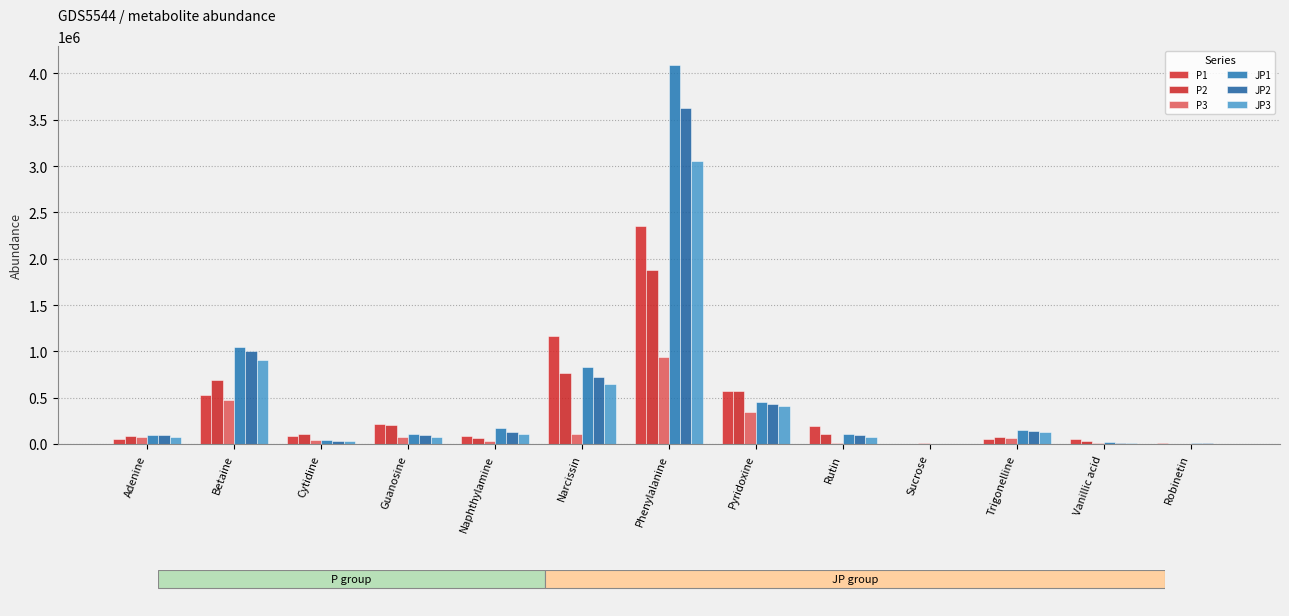

How many groups of bars are there?

13